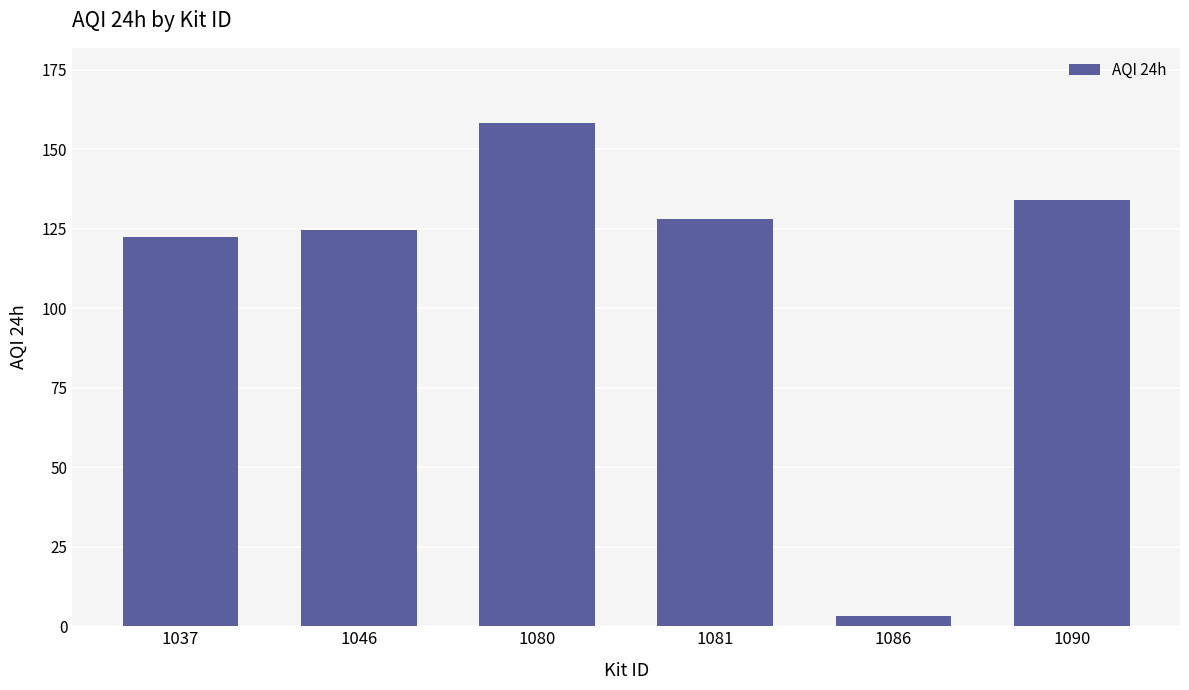

Reading left to right, extract all data points from this chart.

1037=122.5	1046=124.6	1080=158.2	1081=128.0	1086=3.1	1090=134.2